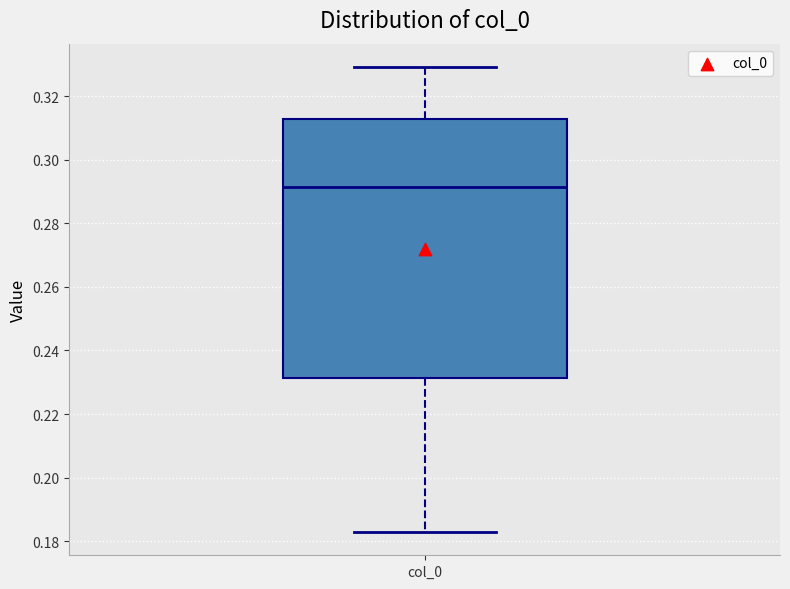

Read this box plot against the y-axis: the position of the median line, the range covered by the box, and the ends of both whiskers. The values are not printed on the chart, so give them approximately, as read against the axis.

median 0.292, box 0.232 to 0.312, whiskers 0.182 to 0.330